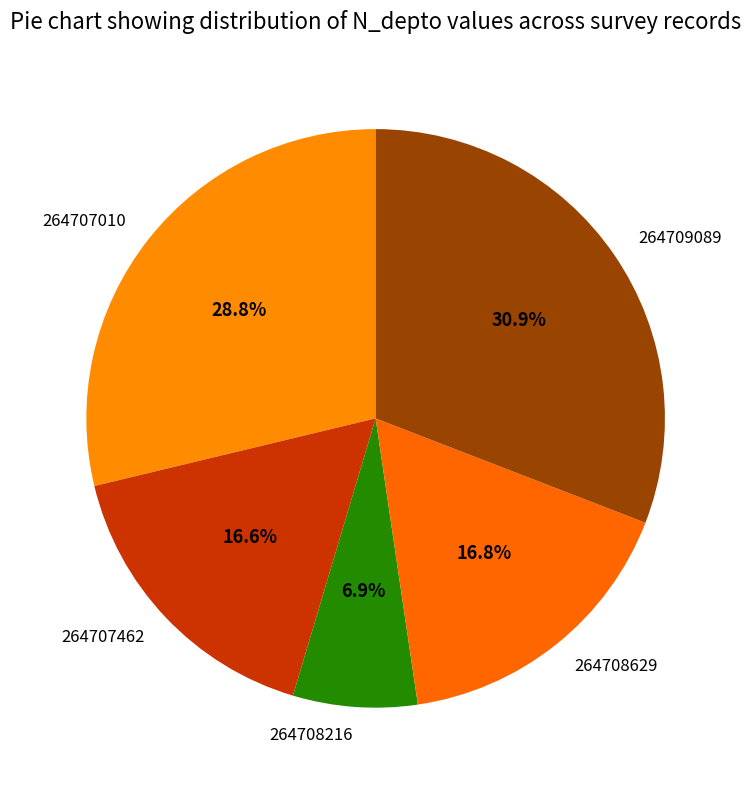

What percentage is the 264707010 slice, to the nearest percent?

29%